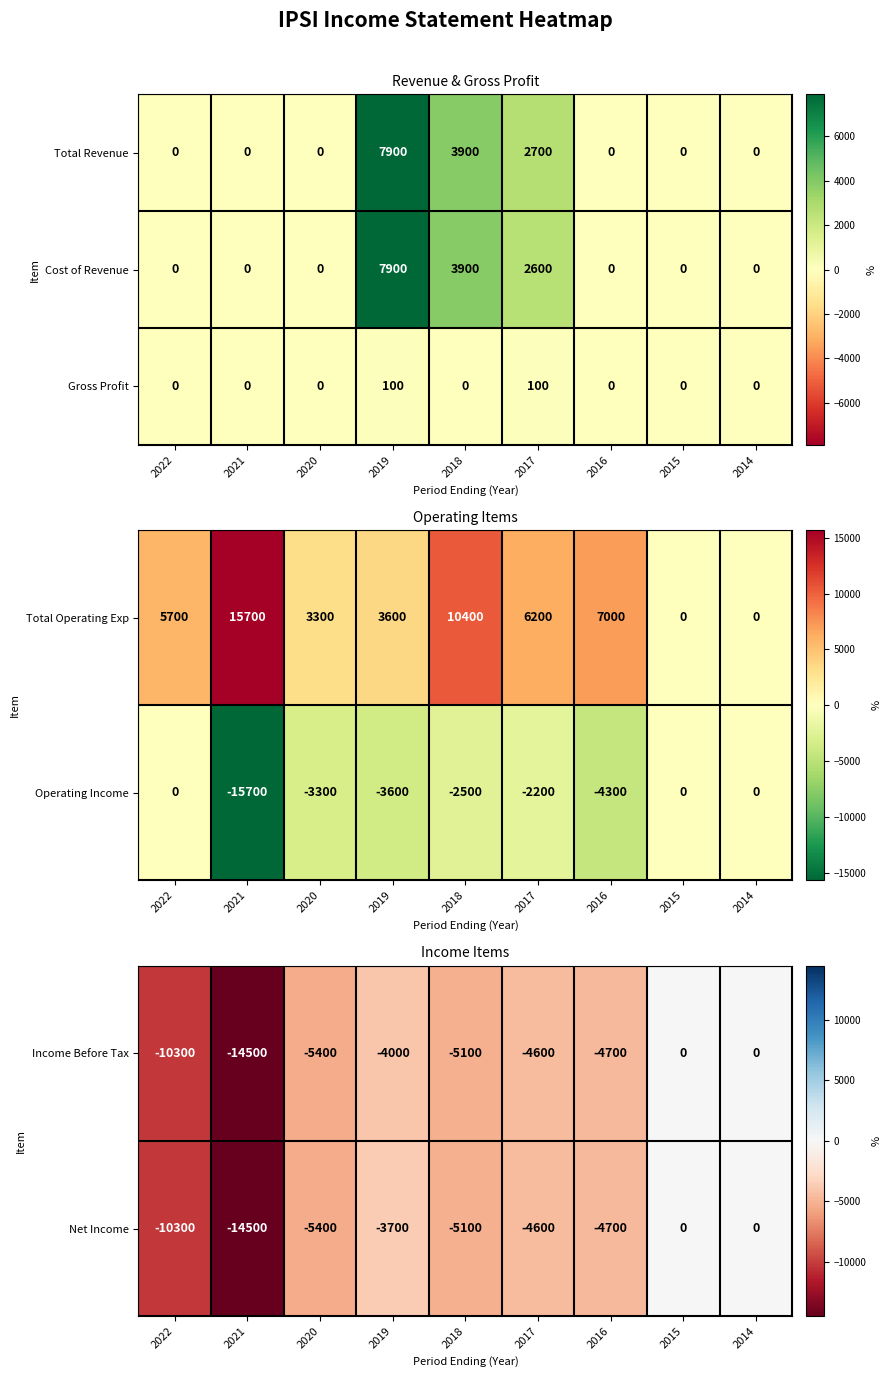

True or false: Net Income has a value of 0 at 2014.

True